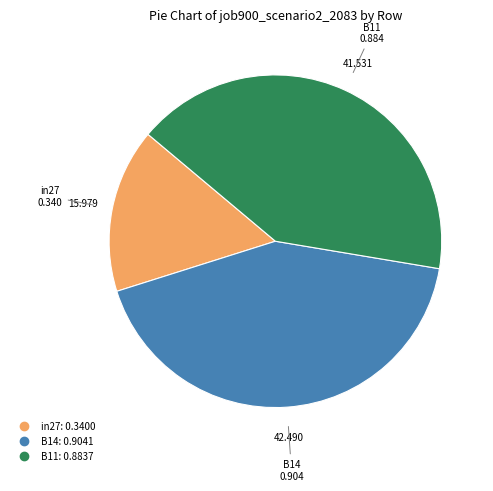

What is the smallest slice in the pie chart?

in27